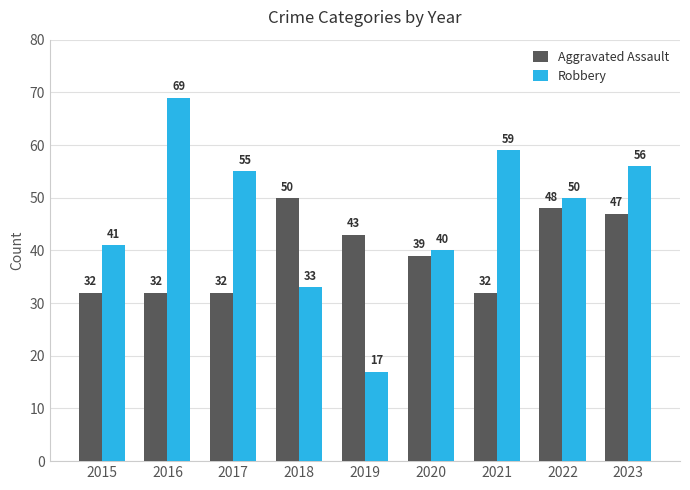

What is the maximum value for Aggravated Assault?

50